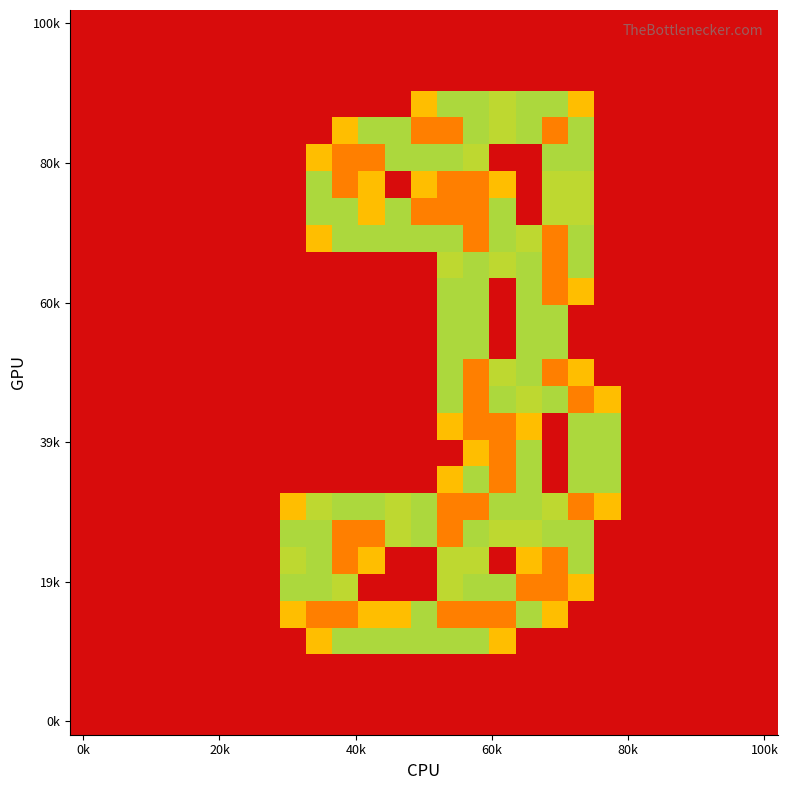

What is the greatest value displayed?

2.0